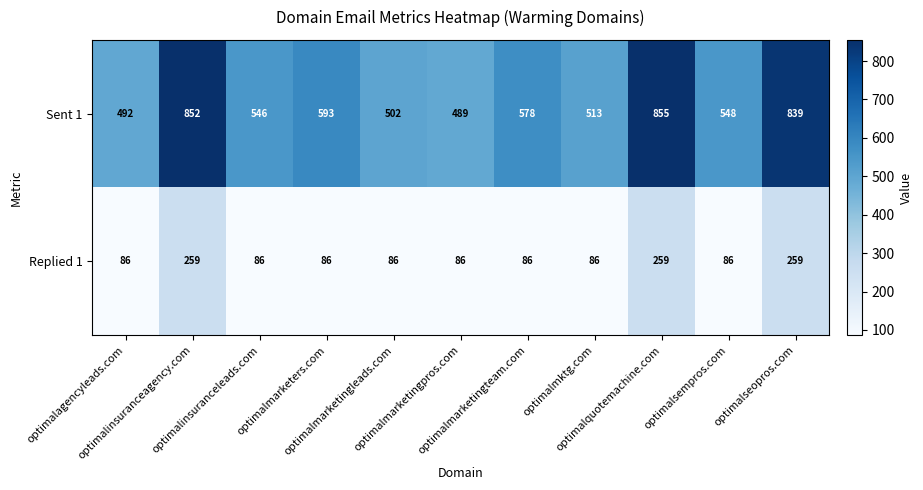

What is the minimum value for Sent 1?

489